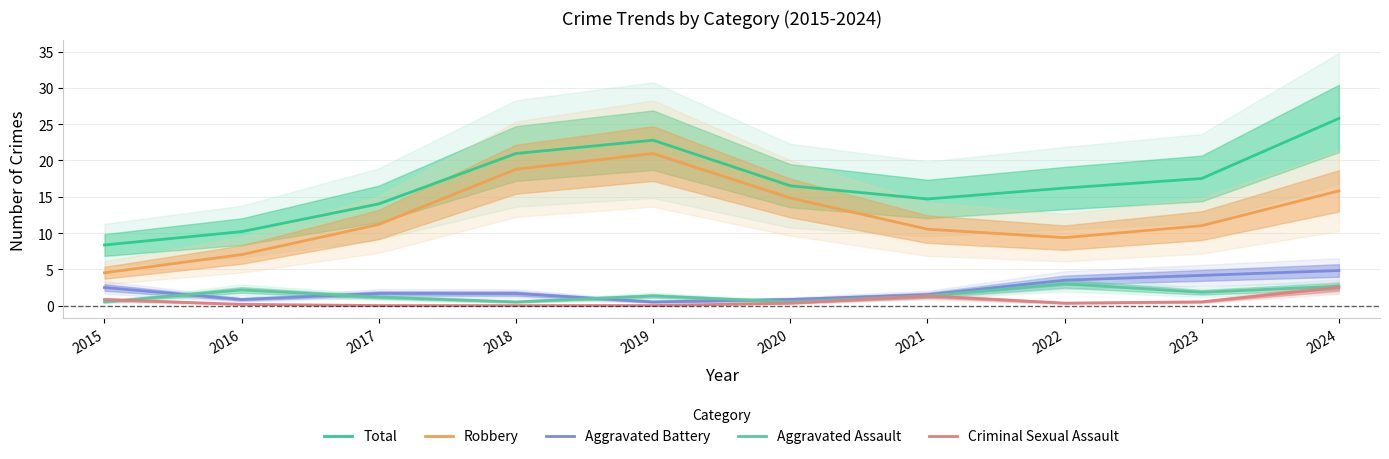

Reading left to right, transcribe all the data shown in this chart.

Total: 8.3	10.2	14.0	21.0	22.8	16.5	14.7	16.2	17.5	25.8
Robbery: 4.5	7.0	11.2	18.8	20.9	14.8	10.5	9.4	11.0	15.8
Aggravated Battery: 2.5	0.8	1.7	1.7	0.5	0.8	1.5	3.5	4.2	4.8
Aggravated Assault: 0.5	2.2	1.2	0.5	1.3	0.5	1.3	3.0	1.8	2.7
Criminal Sexual Assault: 0.8	0.2	0.0	0.0	0.0	0.3	1.3	0.3	0.5	2.5